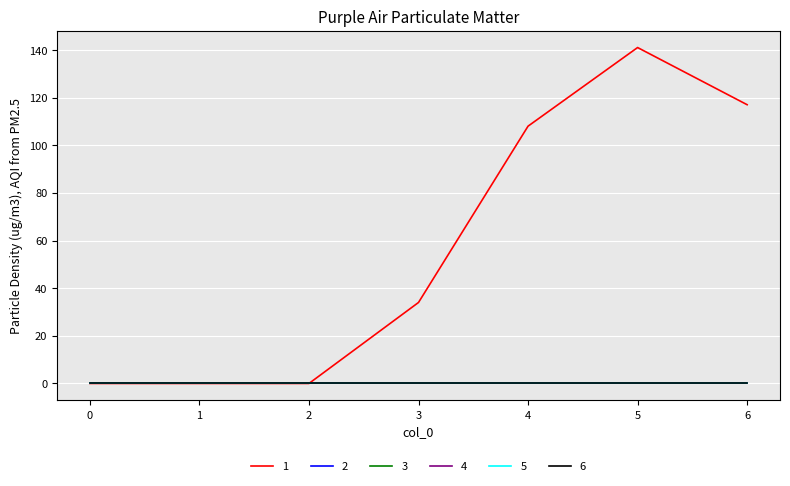

Between 6 and 1, which is larger?

6